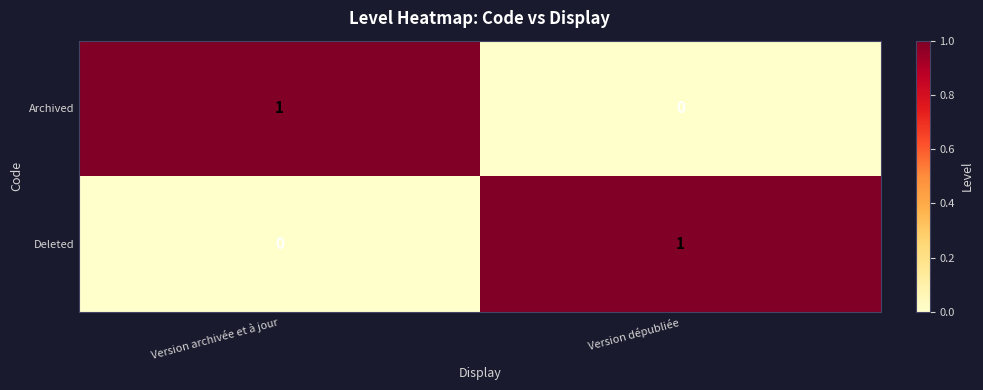

Which category has the highest value in the Deleted series?

Version dépubliée